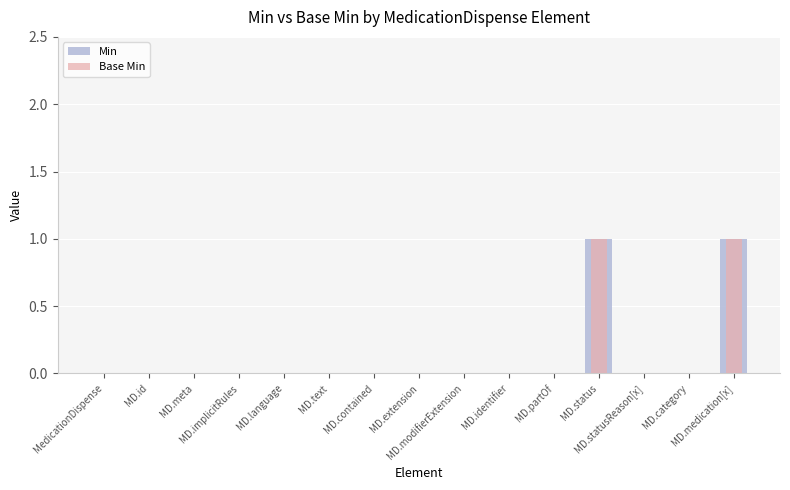

At which label does Base Min reach its minimum?

MedicationDispense